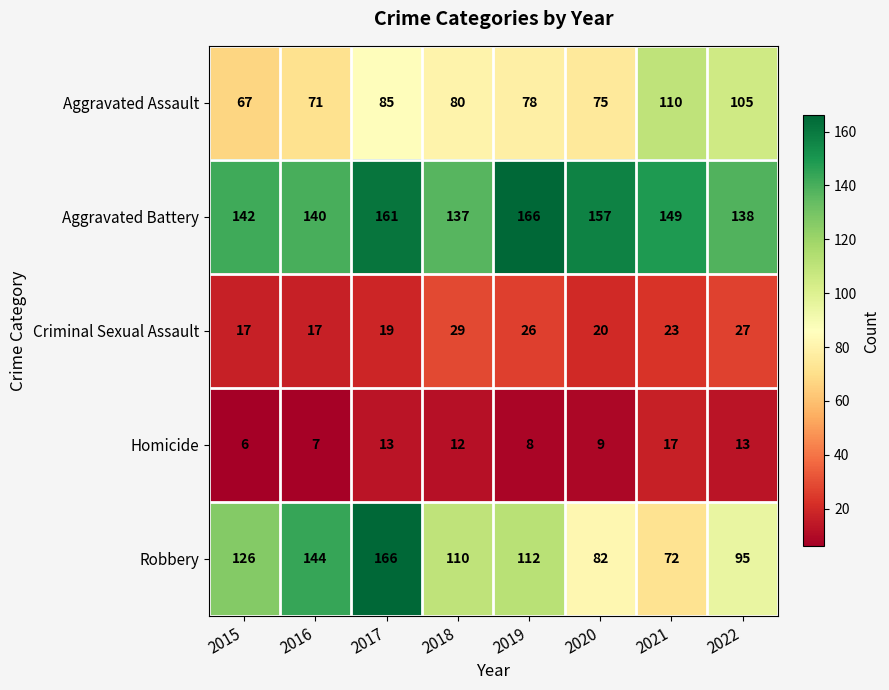

What is the greatest value displayed?

166